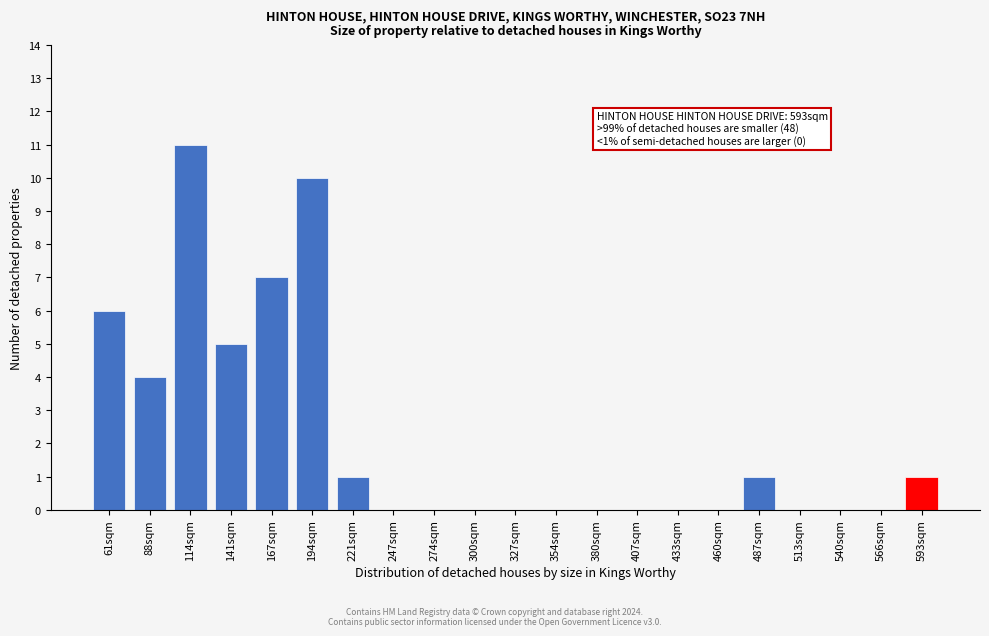

Reading left to right, transcribe all the data shown in this chart.

61sqm=6	88sqm=4	114sqm=11	141sqm=5	167sqm=7	194sqm=10	221sqm=1	247sqm=0	274sqm=0	300sqm=0	327sqm=0	354sqm=0	380sqm=0	407sqm=0	433sqm=0	460sqm=0	487sqm=1	513sqm=0	540sqm=0	566sqm=0	593sqm=1